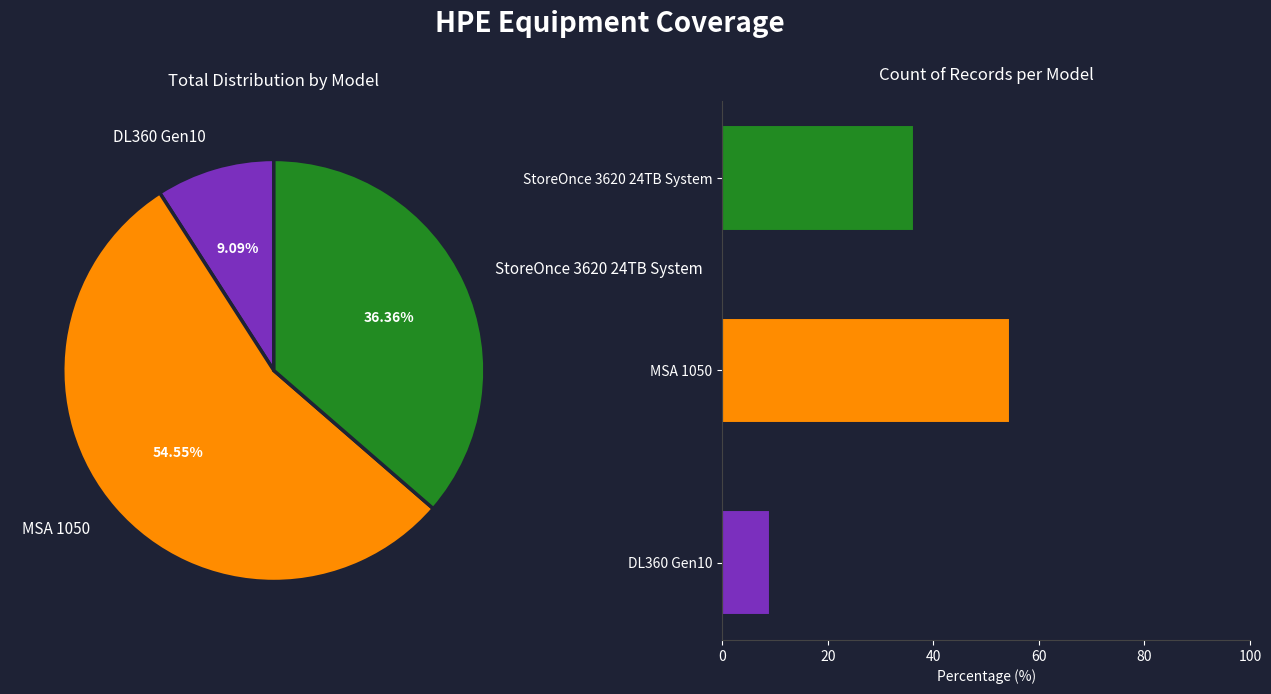

What is the ratio of the value at StoreOnce 3620 24TB System to the value at MSA 1050?

0.7